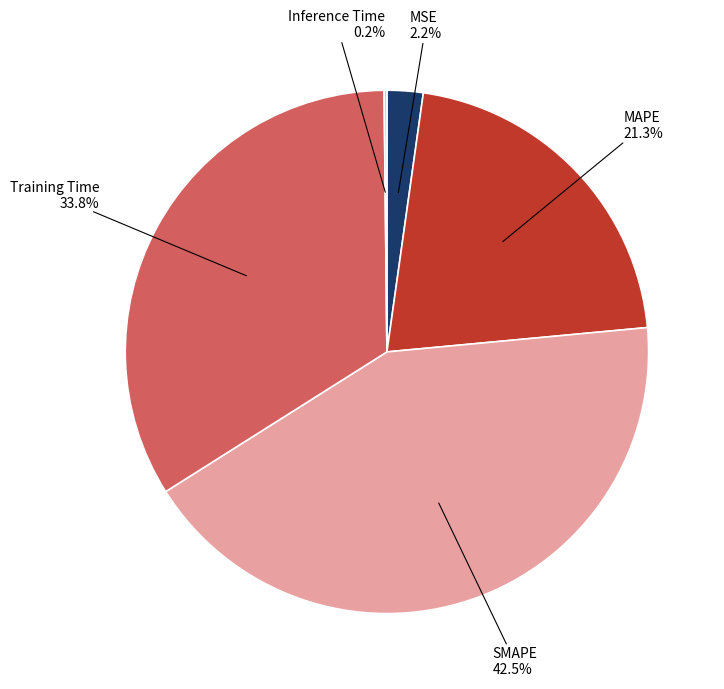

Is Training Time the majority of the pie?

No